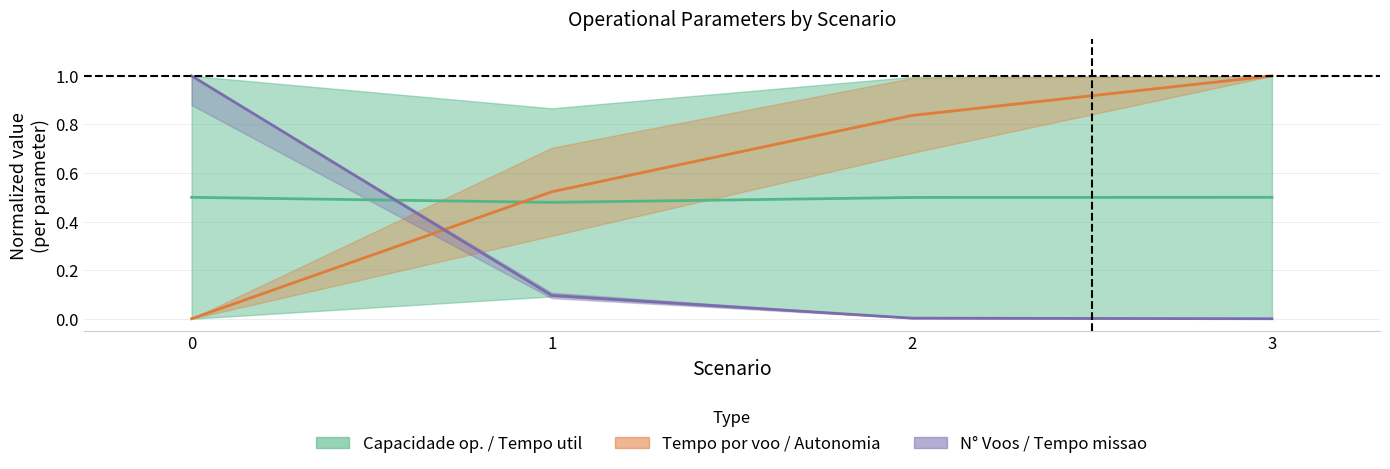

The Tempo de missao [h] series shows 0.0 at 2. True or false?

False